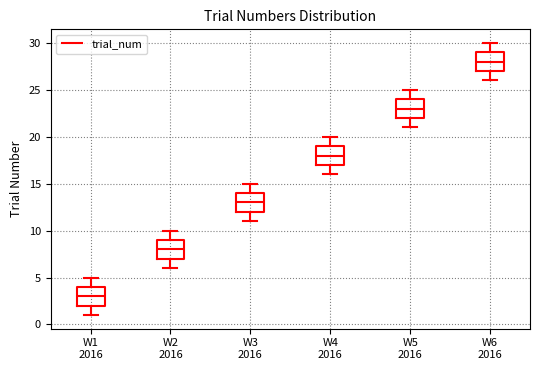

Reading left to right, transcribe this box plot: for each box, give where its median line is, the range the box spans, and where its two whiskers end, as read against the y-axis. The values are not printed on the chart, so give them approximately, as read against the axis.

W1 2016: median 3, box 2 to 4, whiskers 1 to 5
W2 2016: median 8, box 7 to 9, whiskers 6 to 10
W3 2016: median 13, box 12 to 14, whiskers 11 to 15
W4 2016: median 18, box 17 to 19, whiskers 16 to 20
W5 2016: median 23, box 22 to 24, whiskers 21 to 25
W6 2016: median 28, box 27 to 29, whiskers 26 to 30